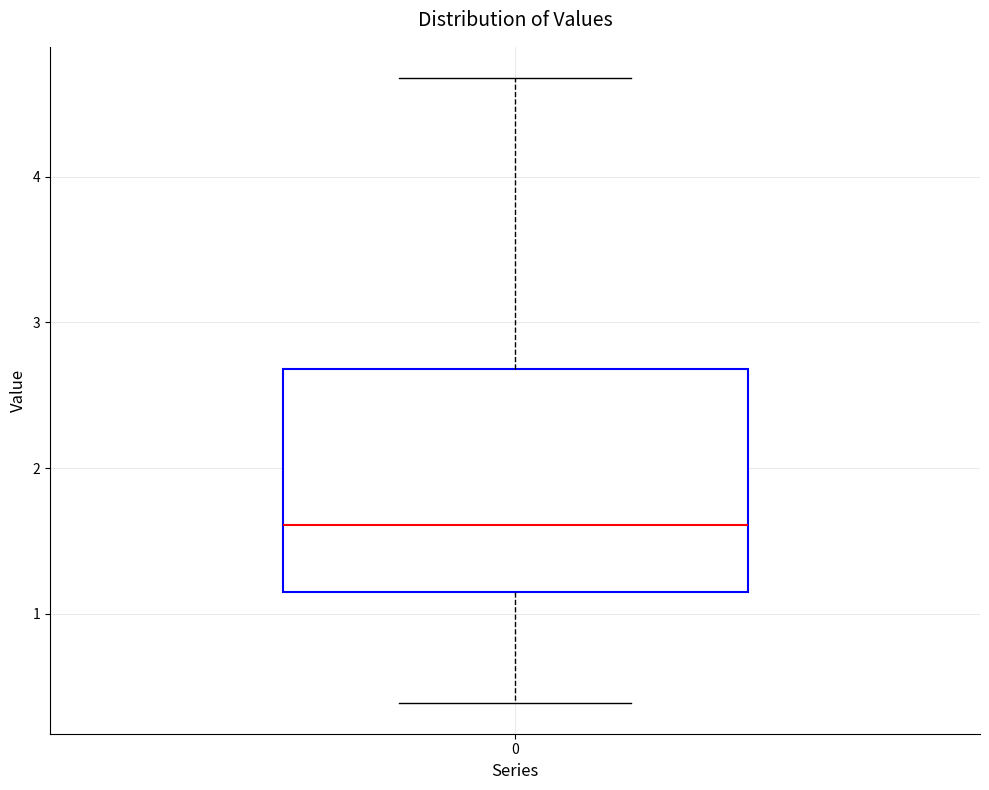

Read this box plot against the y-axis: the position of the median line, the range covered by the box, and the ends of both whiskers. The values are not printed on the chart, so give them approximately, as read against the axis.

median 1.6, box 1.1 to 2.7, whiskers 0.4 to 4.7